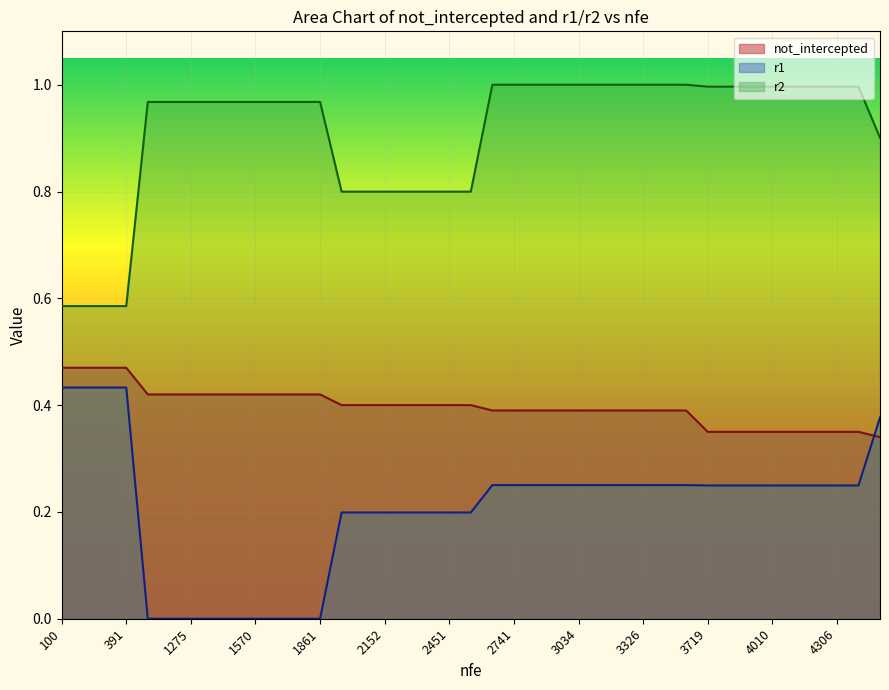

The value of not_intercepted at 2644 is 0.4. True or false?

True